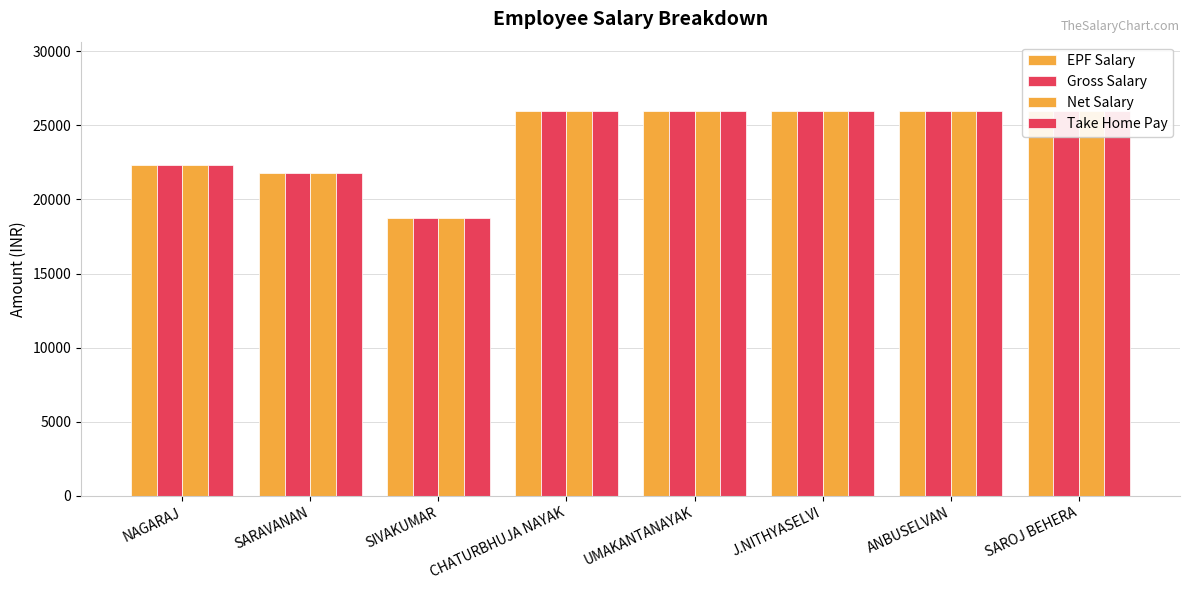

What is the average value of the Gross Salary series?

24086